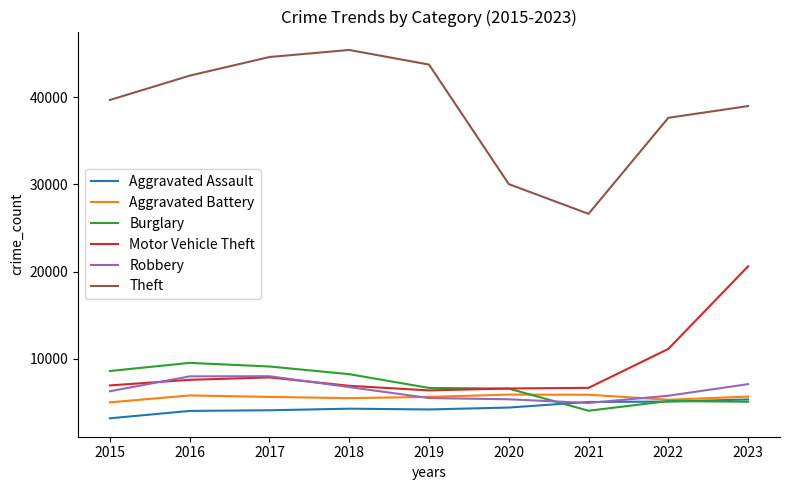

Which series has the largest total across all categories?

Theft